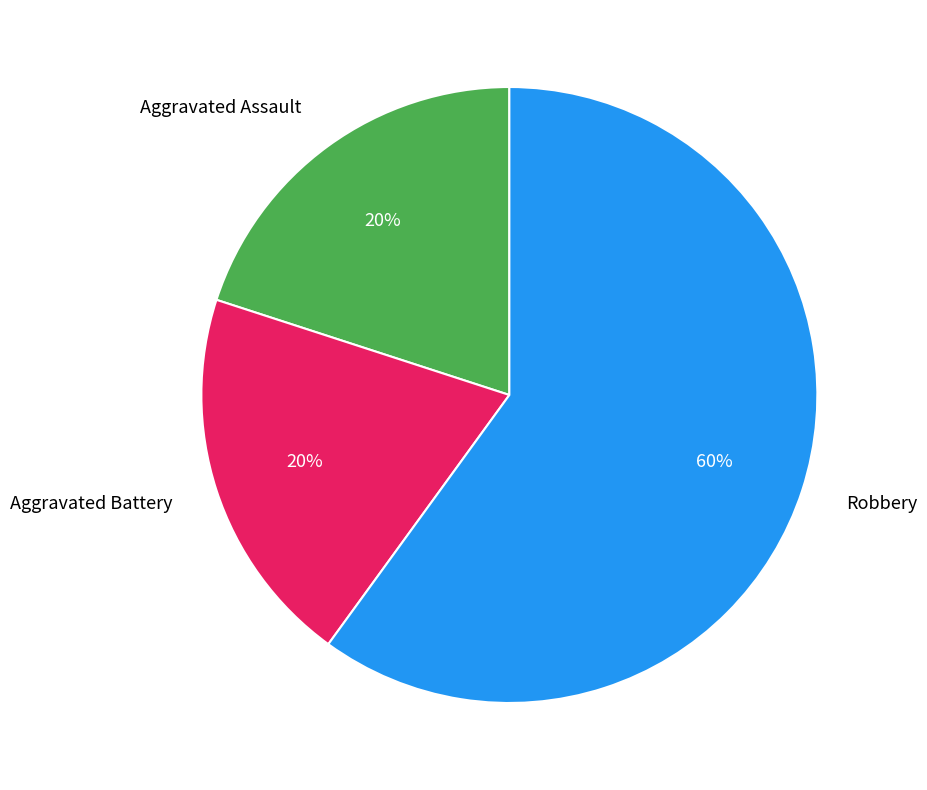

Is there any slice that represents more than half of the pie?

Yes